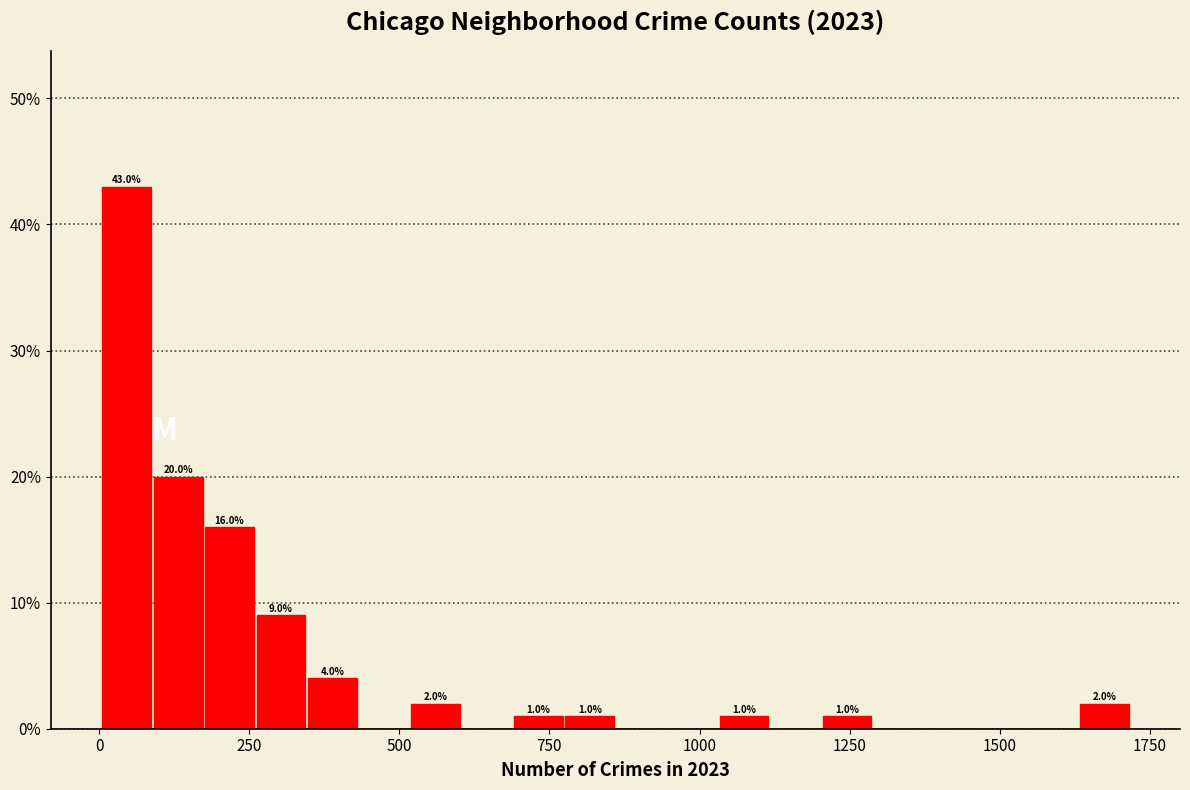

Around what value on the x-axis is the tallest bar? Give the approximate position of its centre, as read against the axis.

50